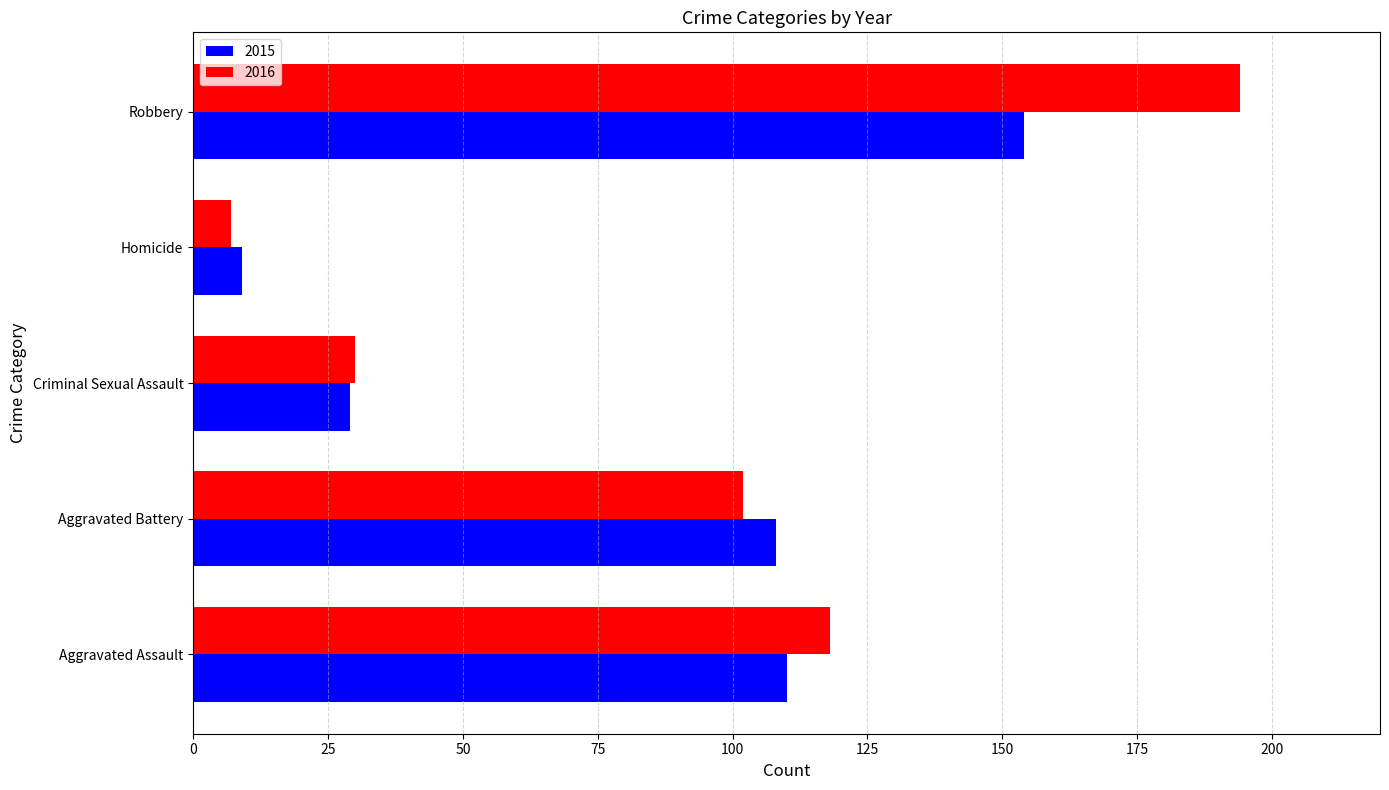

What value does the 2016 series have at Aggravated Battery?

102